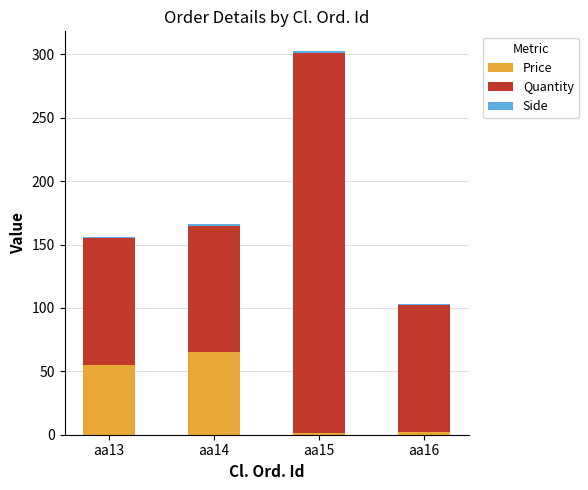

At which category is the sum across all series the highest?

aa15